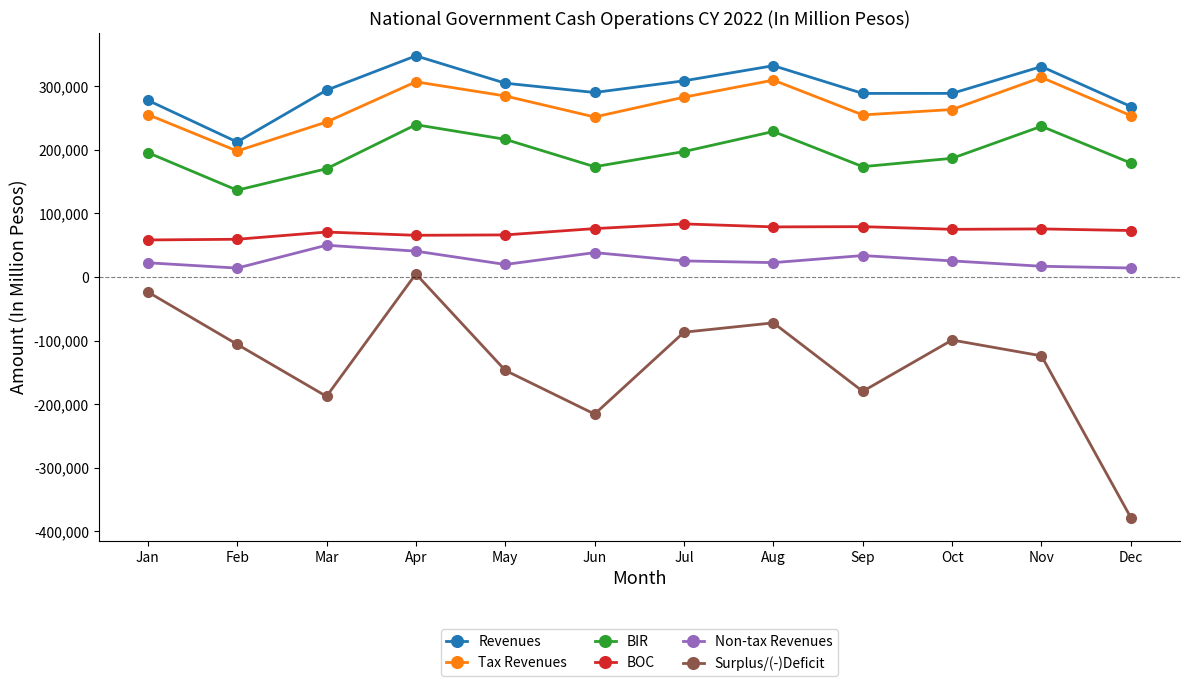

What is the difference between the maximum and minimum values in the Tax Revenues series?

115721